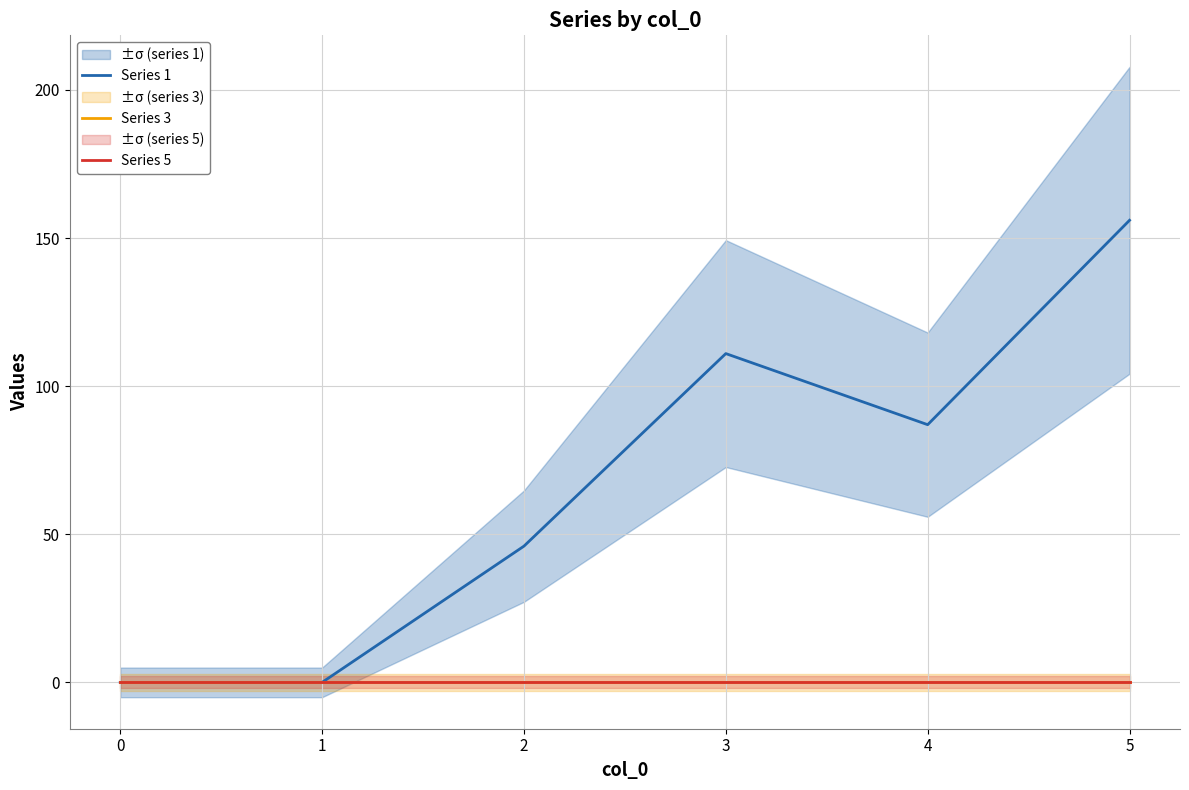

Which series has the largest total across all categories?

Series 1